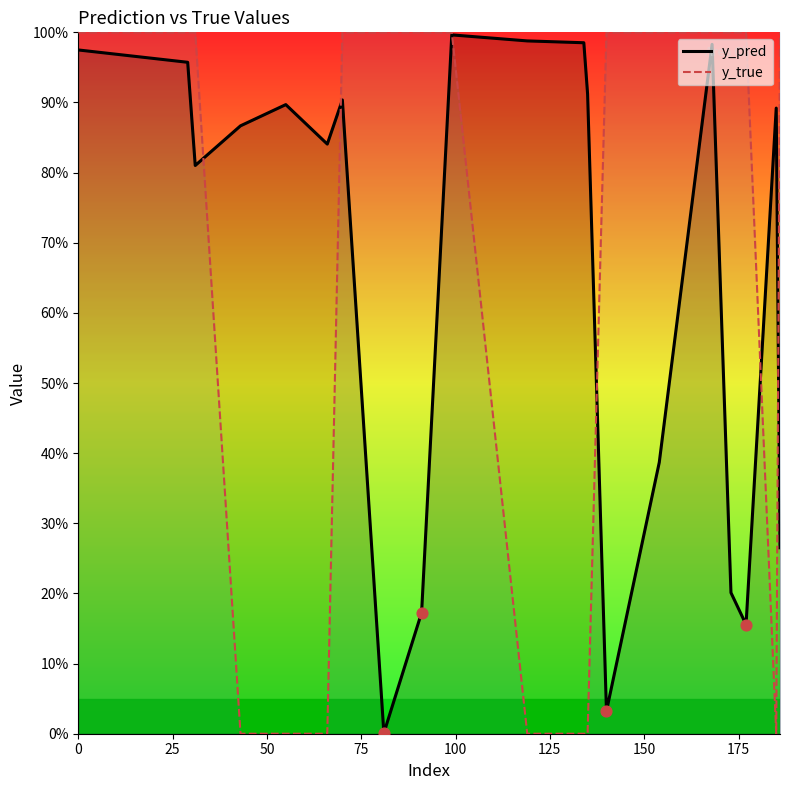

Which series contains the lowest Y value?

y_true